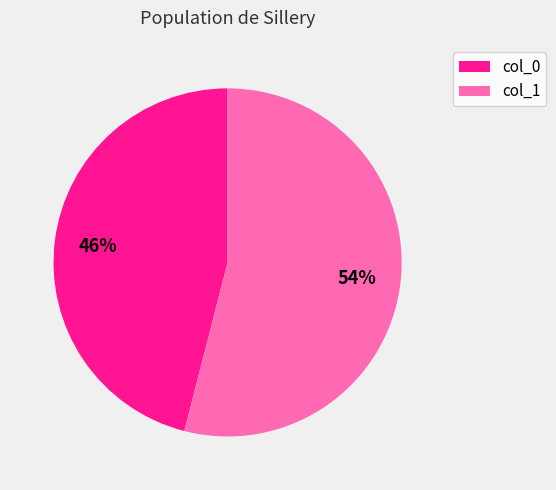

How many slices are in this pie chart?

2